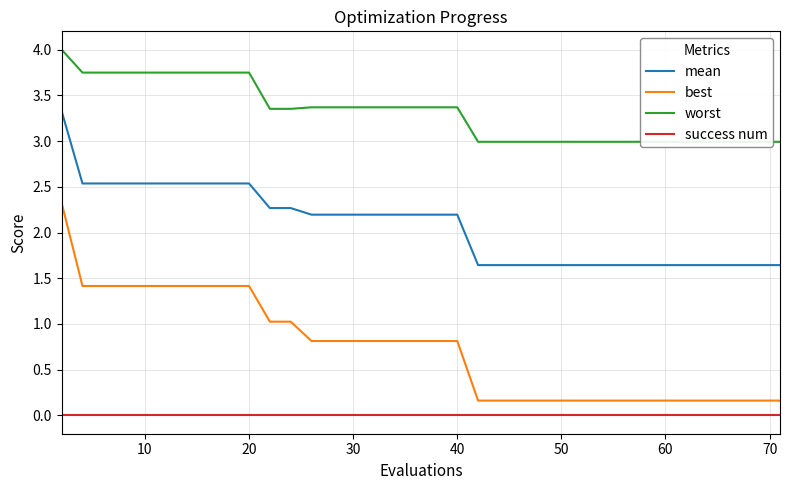

How many data points in worst are above 3?

22